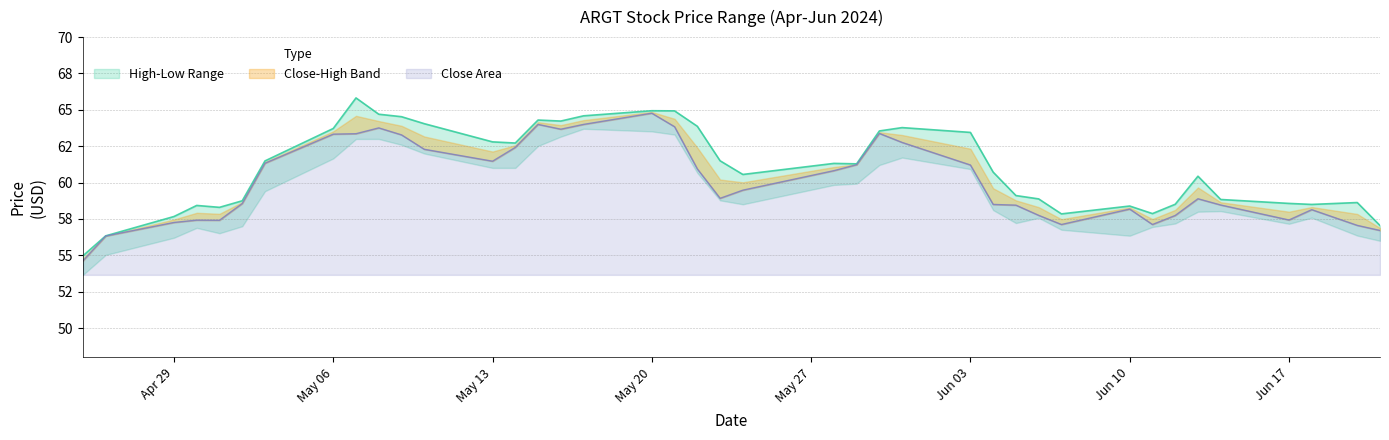

The value of Close at 2024-04-25 is 54.6. True or false?

True